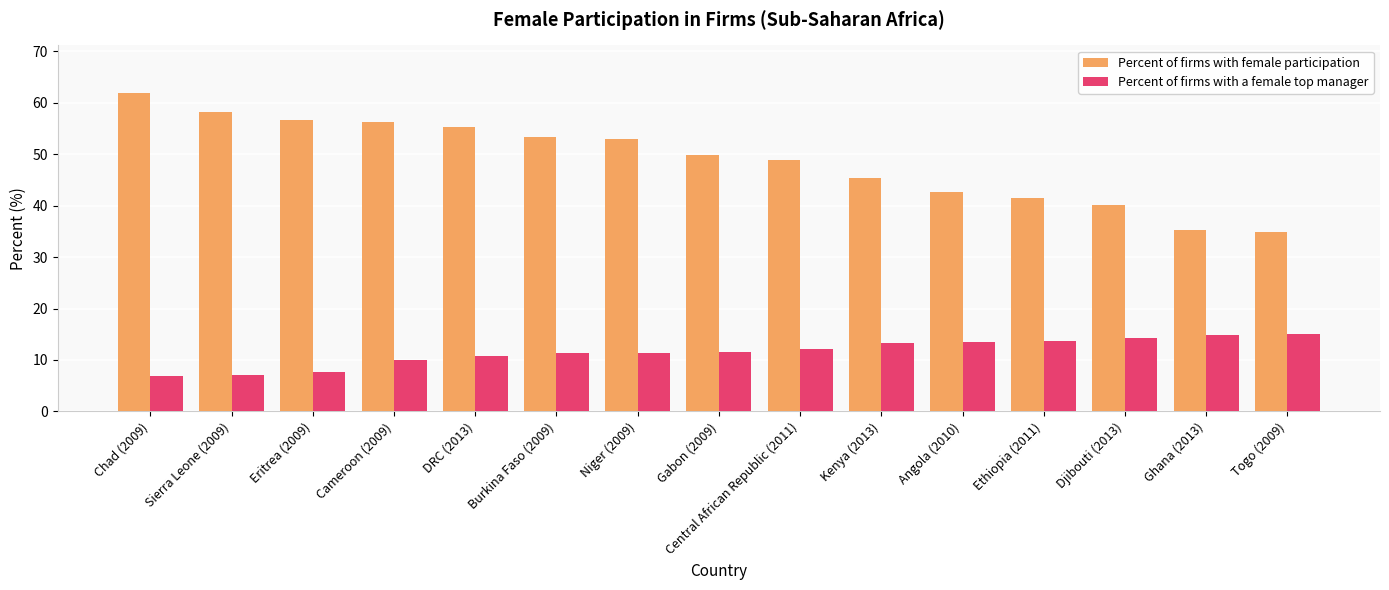

What are all the series names shown in the legend?

Percent of firms with female participation, Percent of firms with a female top manager